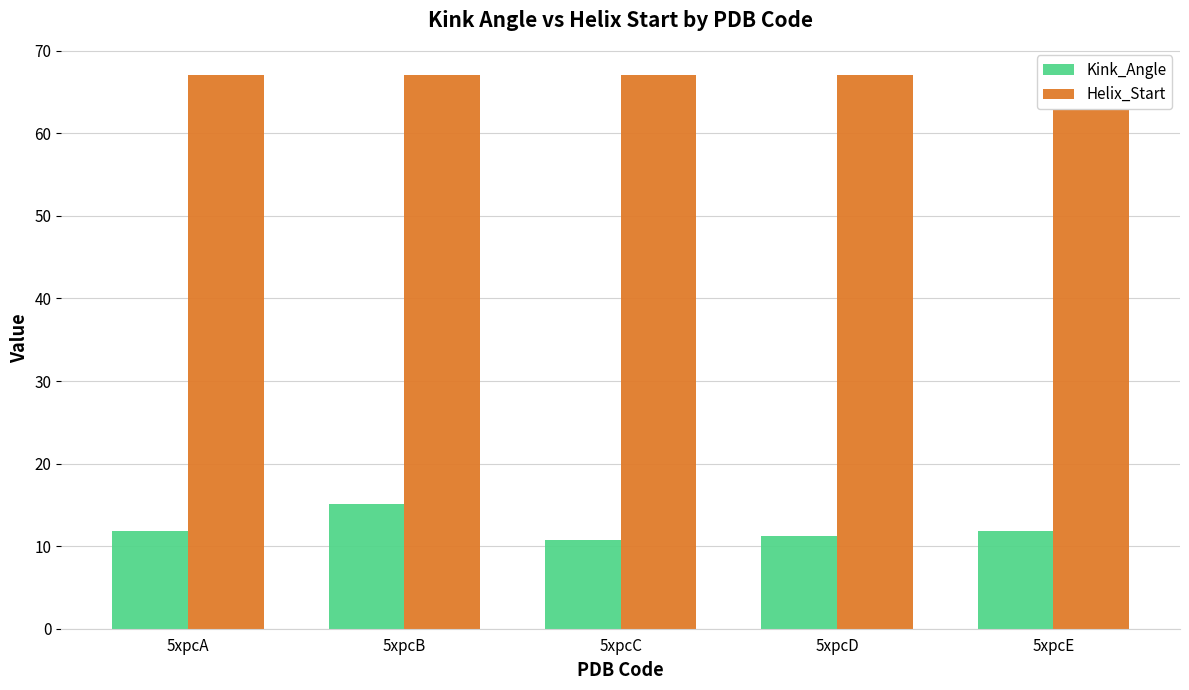

Reading left to right, transcribe all the data shown in this chart.

Kink_Angle: 5xpcA=11.8	5xpcB=15.0	5xpcC=10.8	5xpcD=11.3	5xpcE=11.8
Helix_Start: 5xpcA=67.0	5xpcB=67.0	5xpcC=67.0	5xpcD=67.0	5xpcE=67.0